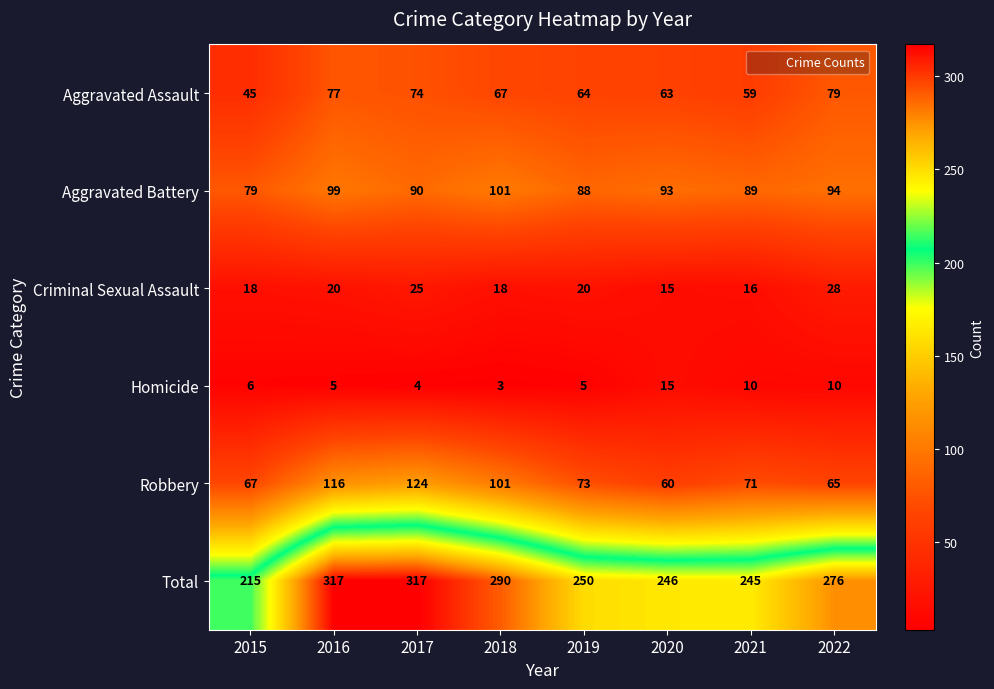

What is the minimum value for Robbery?

60